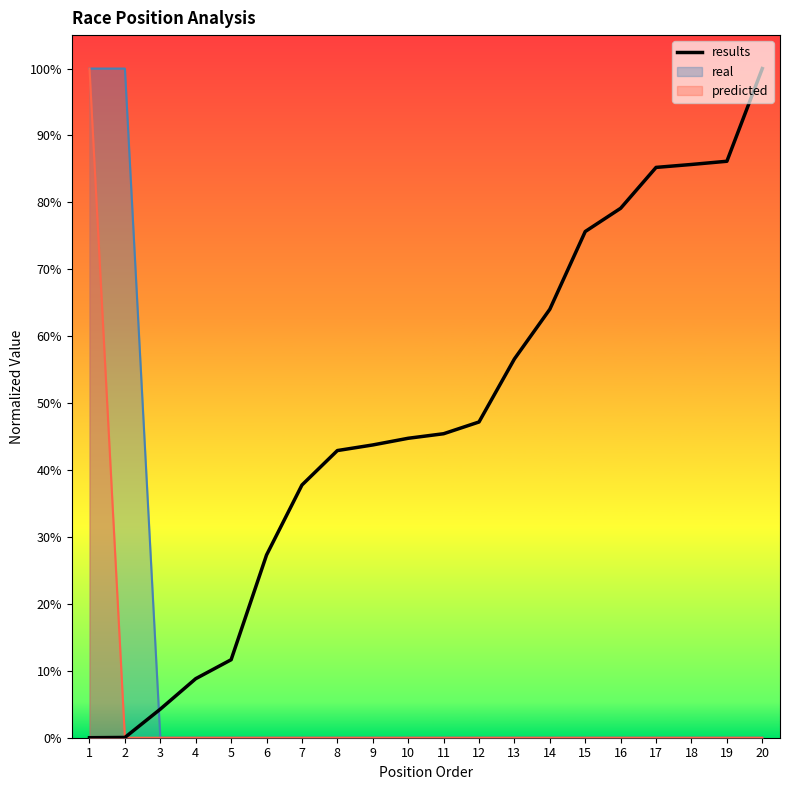

Which has a higher value, 18 or 9?

18